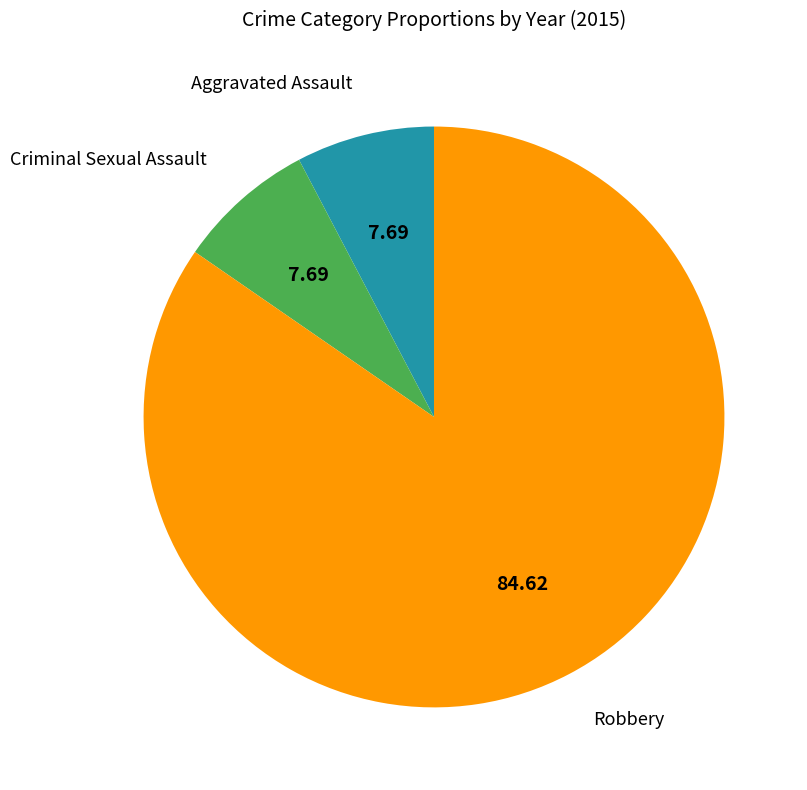

Which slice is the largest?

Robbery